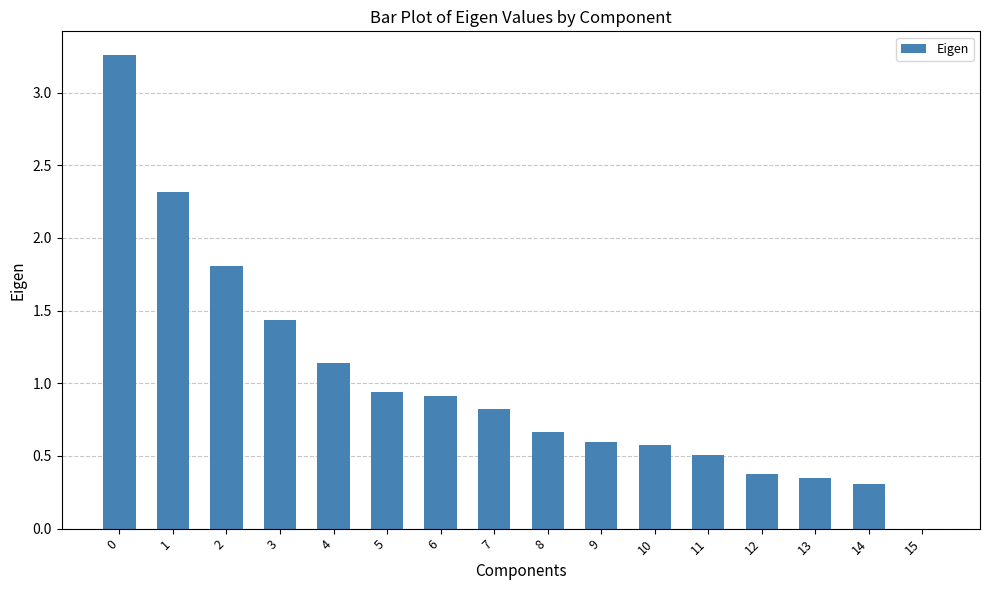

The value at 9 is 0.8. True or false?

False